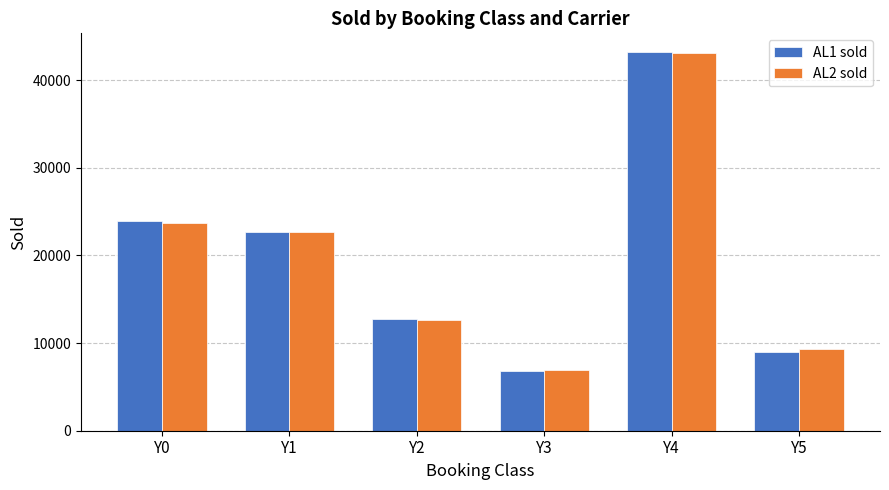

Which series has the largest range (max minus min)?

AL1 sold